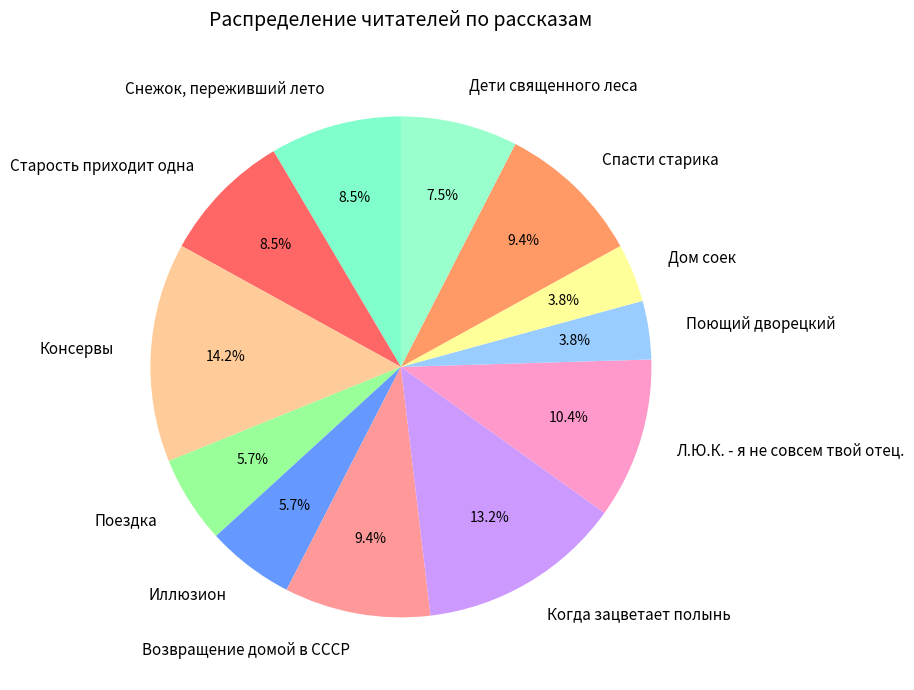

What is the largest slice in the pie chart?

Консервы